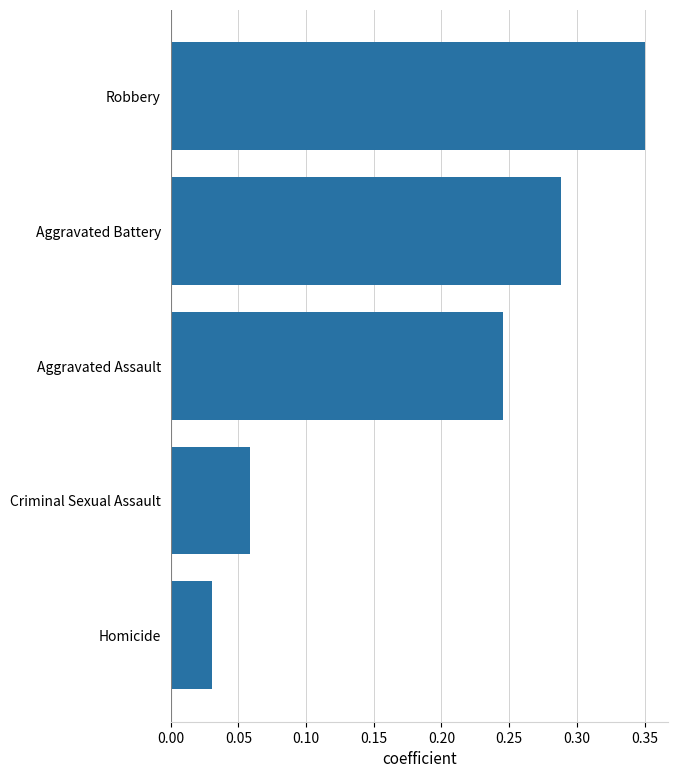

Rank the categories by value from highest to lowest.

Robbery, Aggravated Battery, Aggravated Assault, Criminal Sexual Assault, Homicide